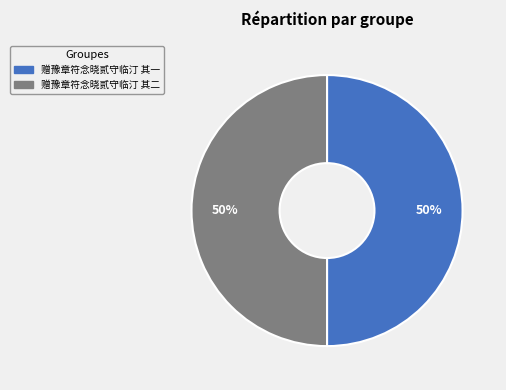

What is the ratio of the value at 赠豫章符念晓贰守临汀 其二 to the value at 赠豫章符念晓贰守临汀 其一?

1.0